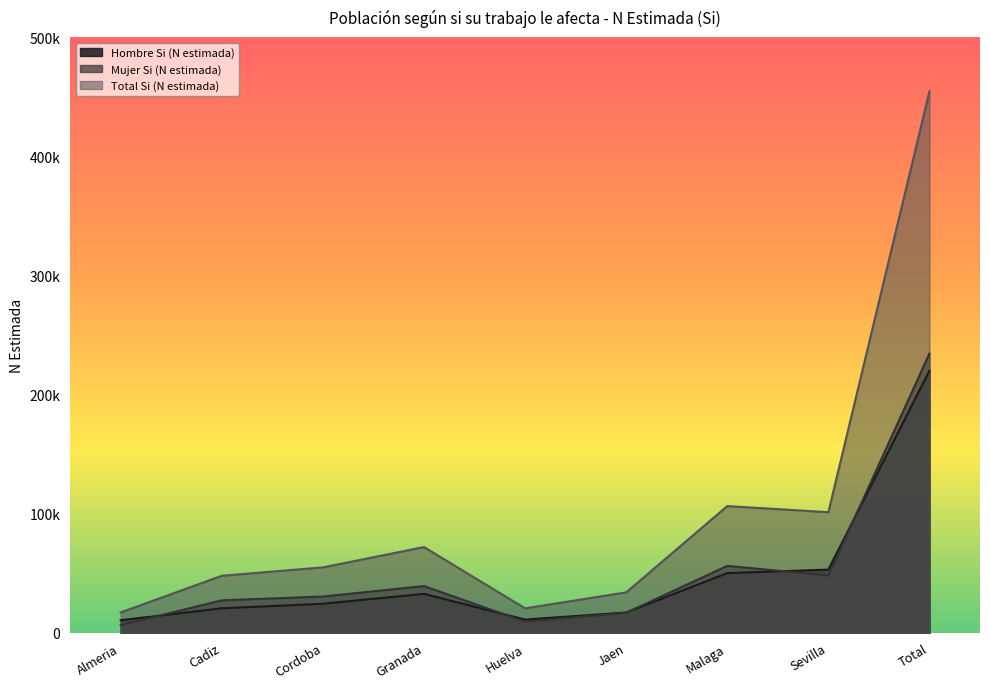

Where does the Hombre Si (N estimada) series first go above 24483?

Granada